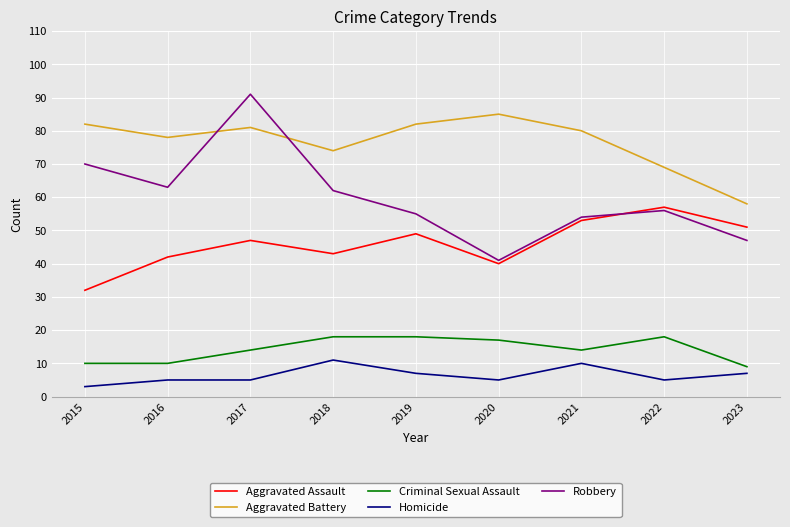

True or false: Criminal Sexual Assault has a value of 3 at 2023.

False